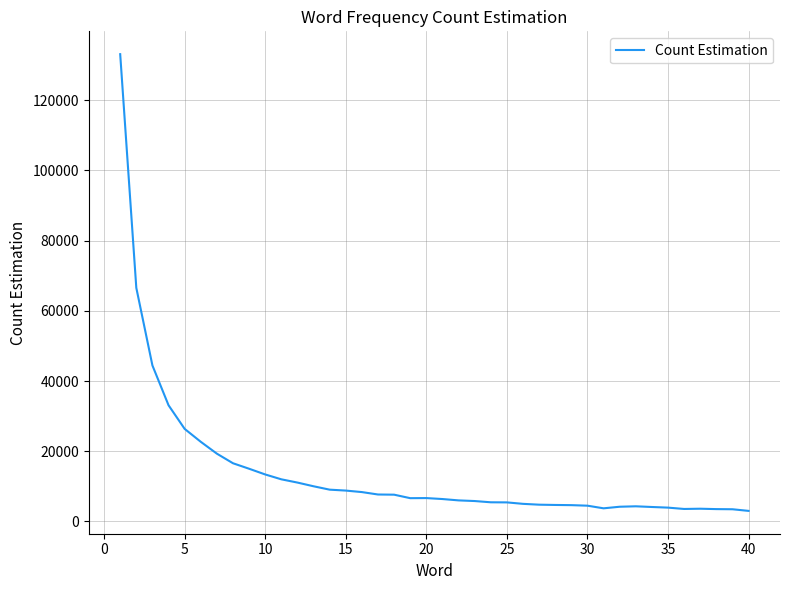

What is the greatest value displayed?

133138.4